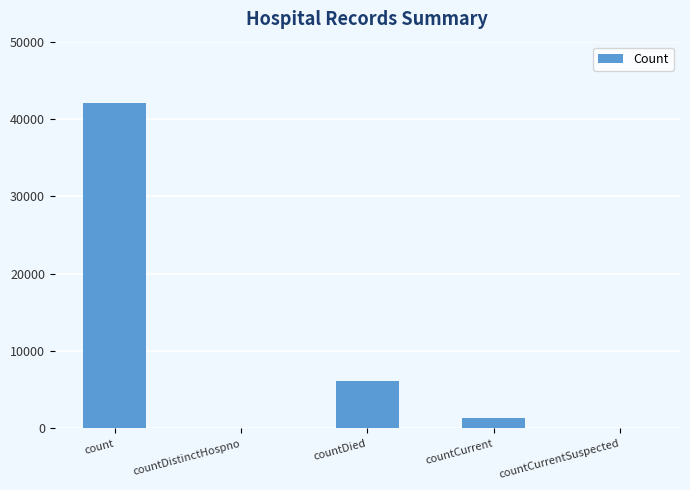

Which label corresponds to the largest value in the chart?

count